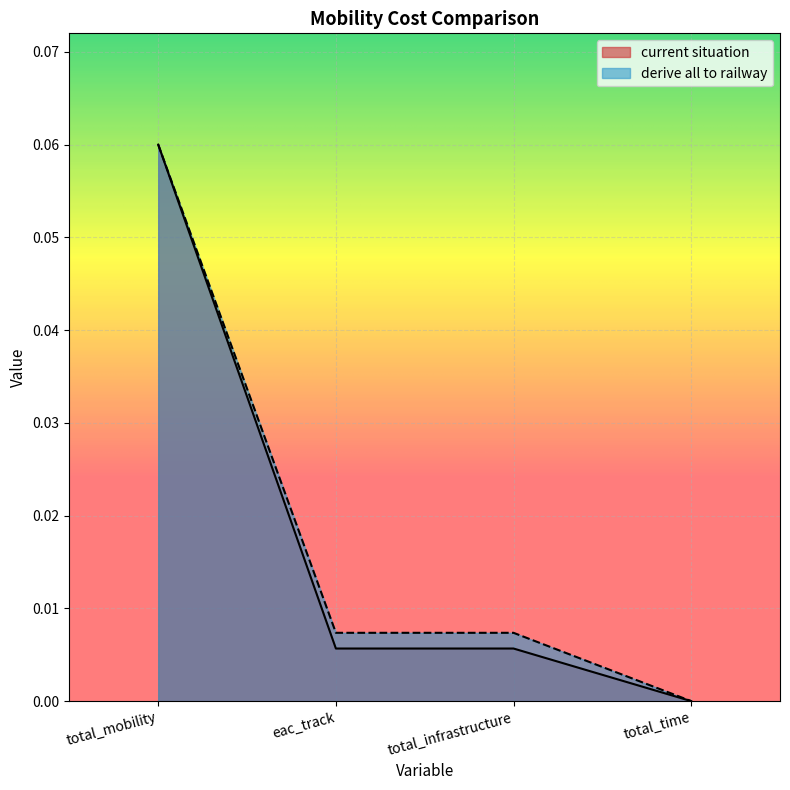

What is the label of the 4th point from the right?

total_mobility